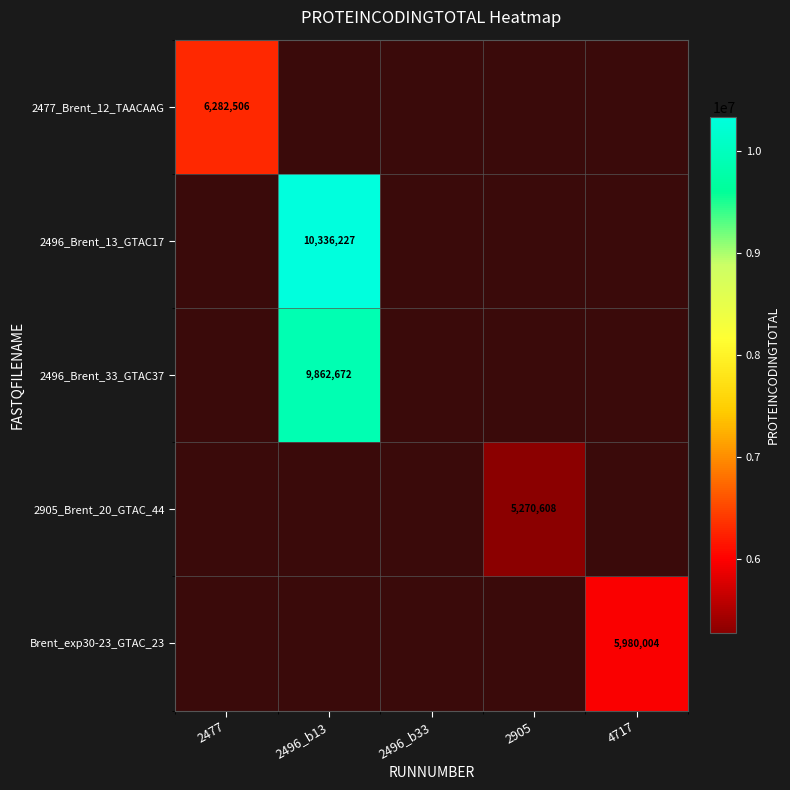

True or false: 2496_Brent_33_GTAC37 has a value of 13147600 at 2496_b13.

False